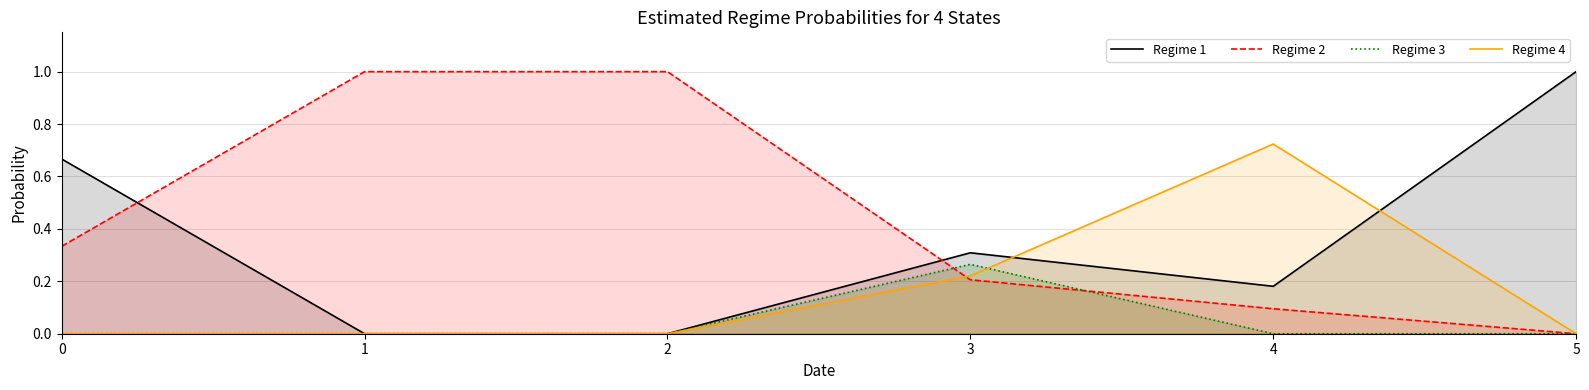

Reading right to left, extract all data points from this chart.

Regime 1: 5=1.0	4=0.2	3=0.3	2=0.0	1=0.0	0=0.7
Regime 2: 5=0.0	4=0.1	3=0.2	2=1.0	1=1.0	0=0.3
Regime 3: 5=0.0	4=0.0	3=0.3	2=0.0	1=0.0	0=0.0
Regime 4: 5=0.0	4=0.7	3=0.2	2=0.0	1=0.0	0=0.0